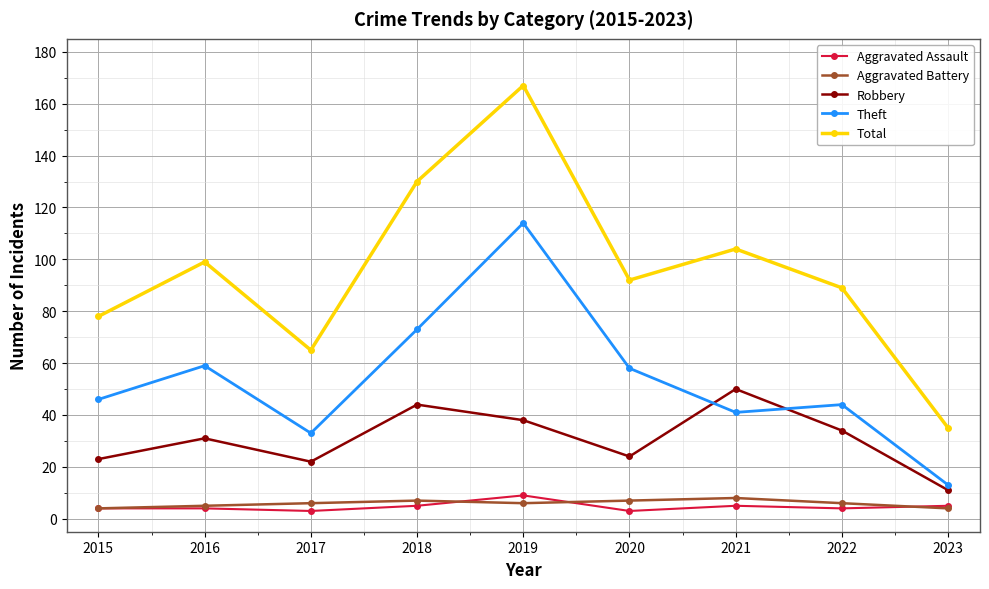

At which label does Robbery reach its minimum?

2023